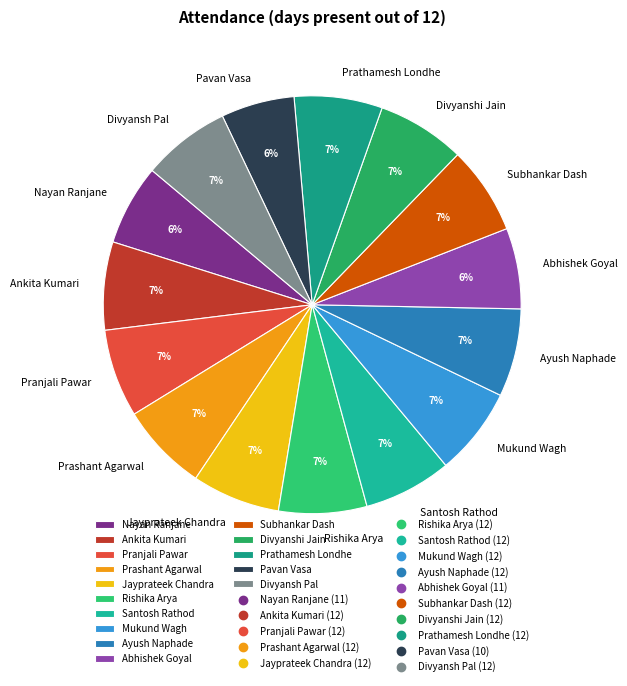

Is it true that Ayush Naphade is 21% of the pie?

False